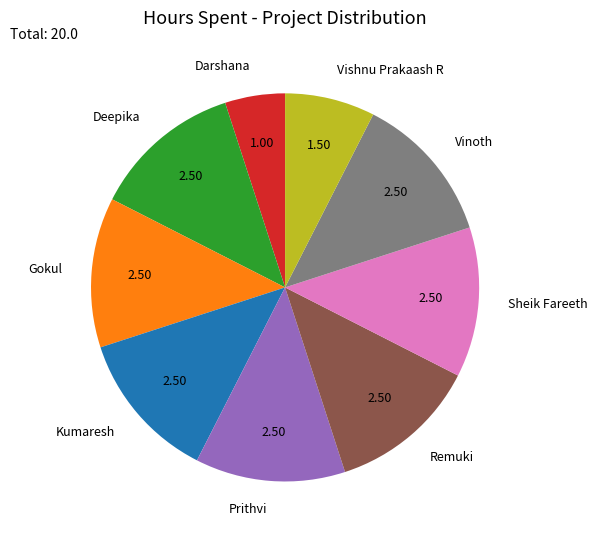

Combined, do Vishnu Prakaash R and Remuki account for over 50%?

No